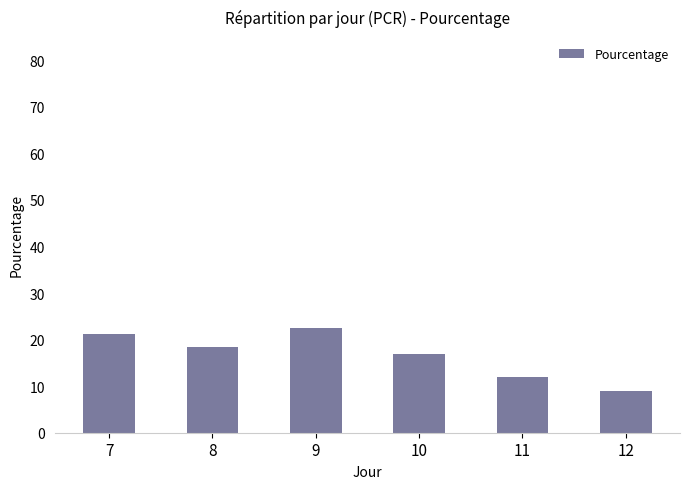

Reading right to left, list all the values displayed in this chart.

9.0	11.9	17.0	22.4	18.4	21.3